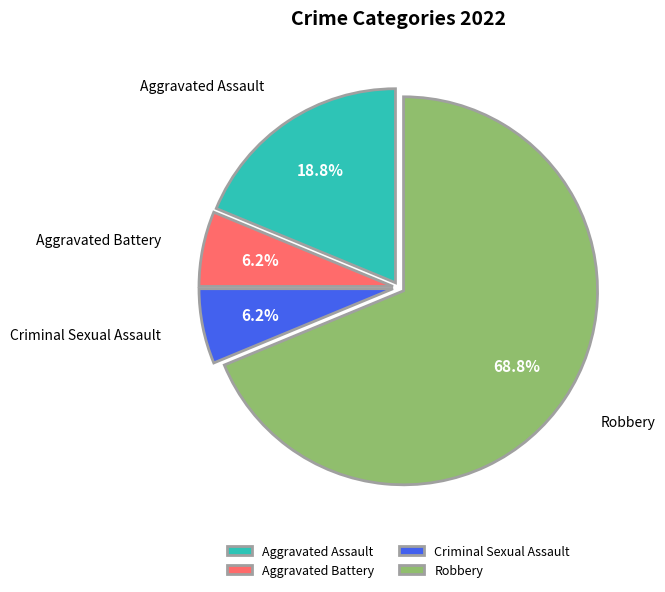

Is there any slice that represents more than half of the pie?

Yes